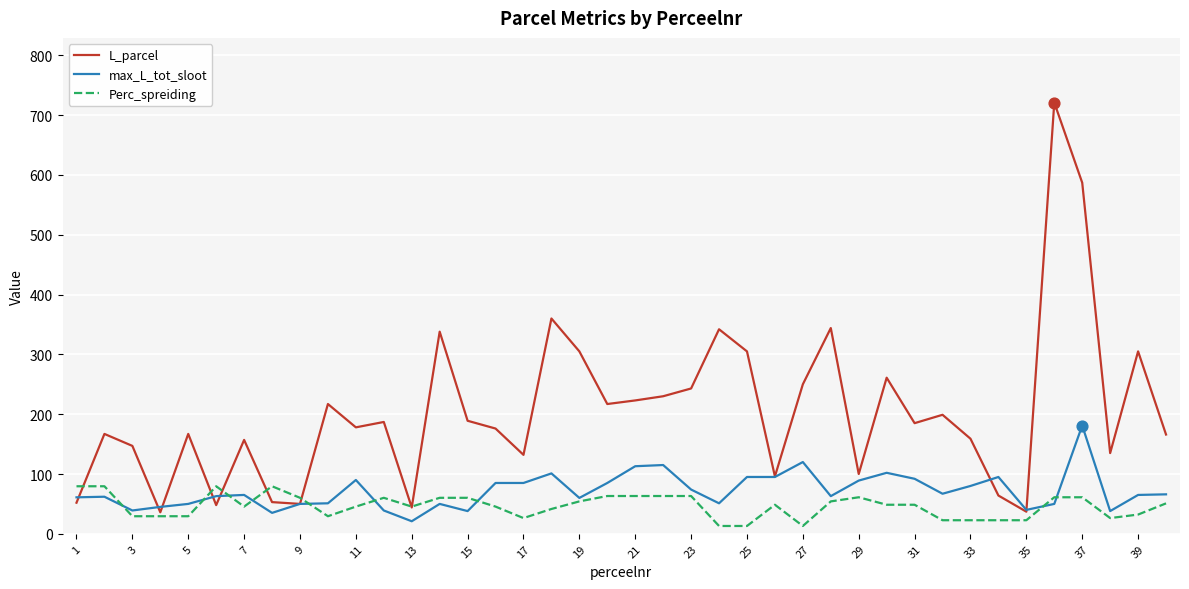

Which series has the largest total across all categories?

L_parcel